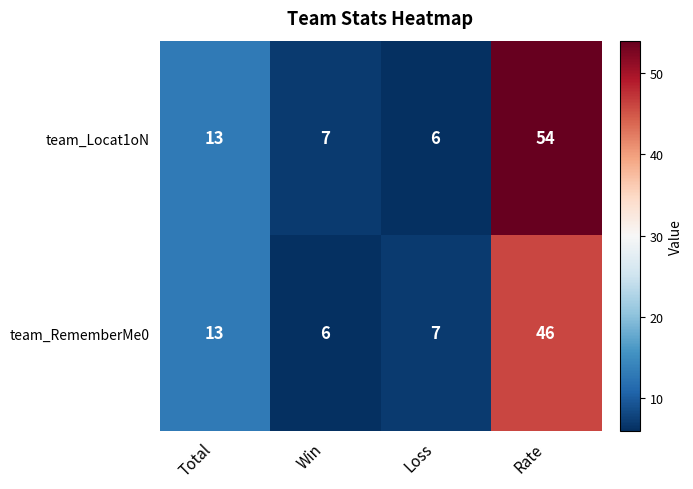

Rank the series by their maximum value, from highest to lowest.

team_Locat1oN, team_RememberMe0